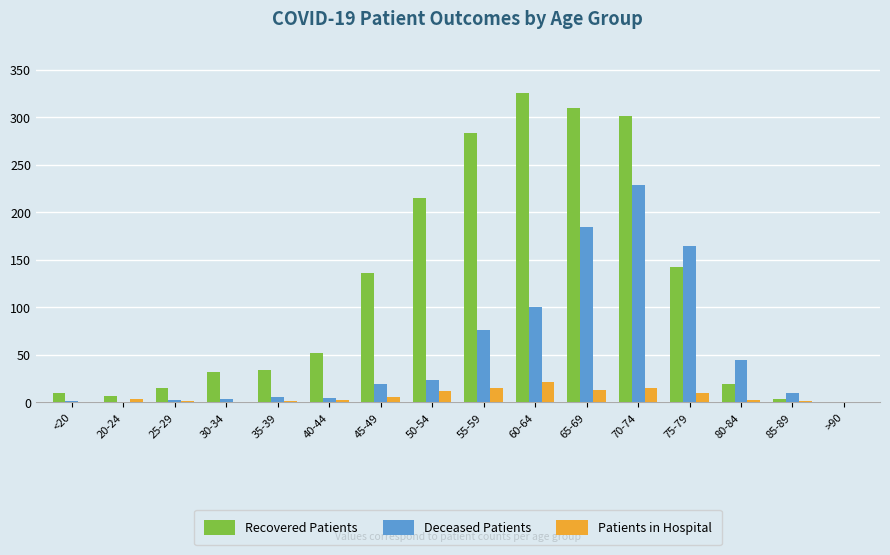

What is the average value of the Patients in Hospital series?

6